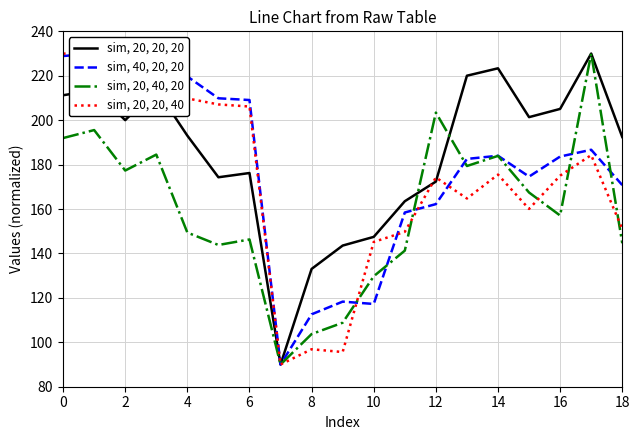

What is the approximate value of sim, 20, 20, 40 at 17?

184.3